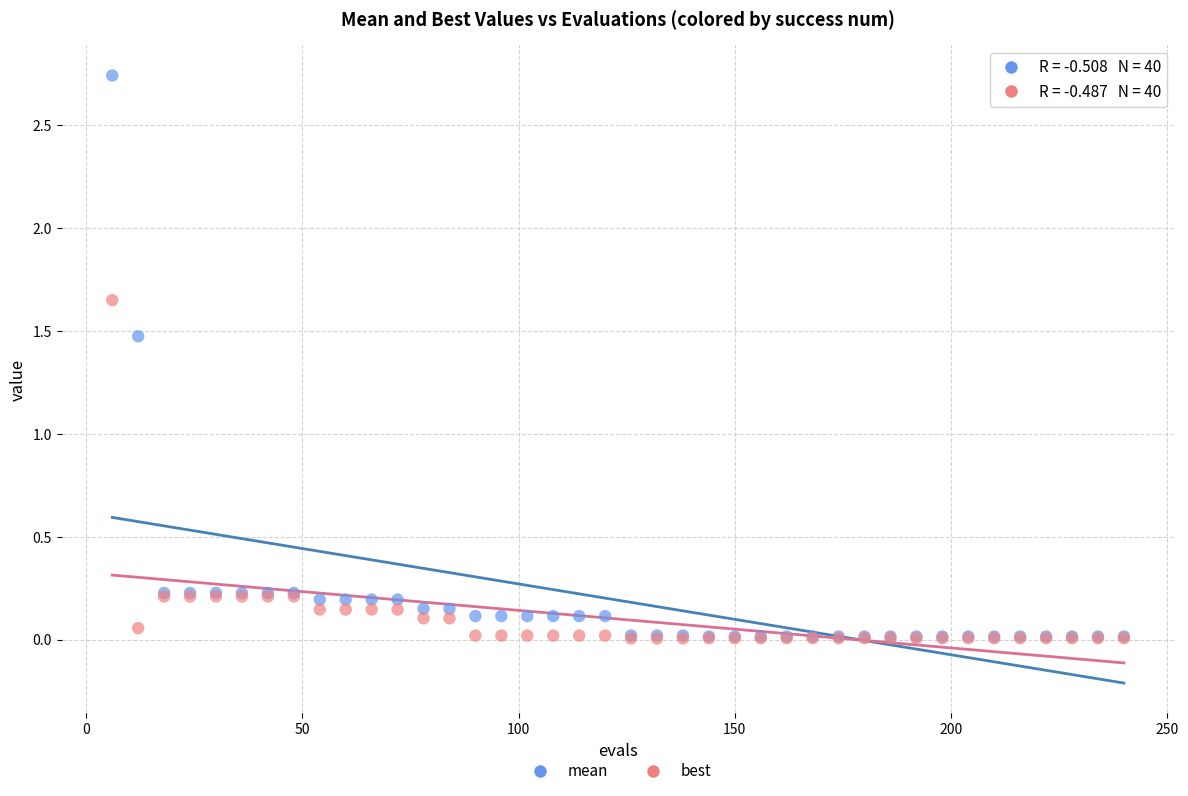

Which series has the widest spread of Y values?

mean